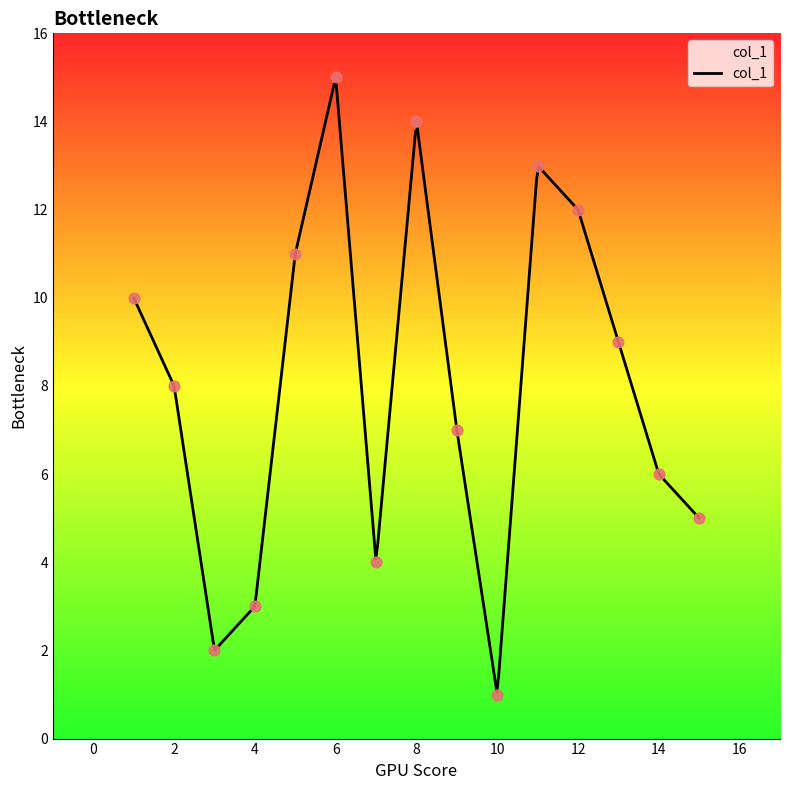

Which has a higher value, 3 or 13?

13